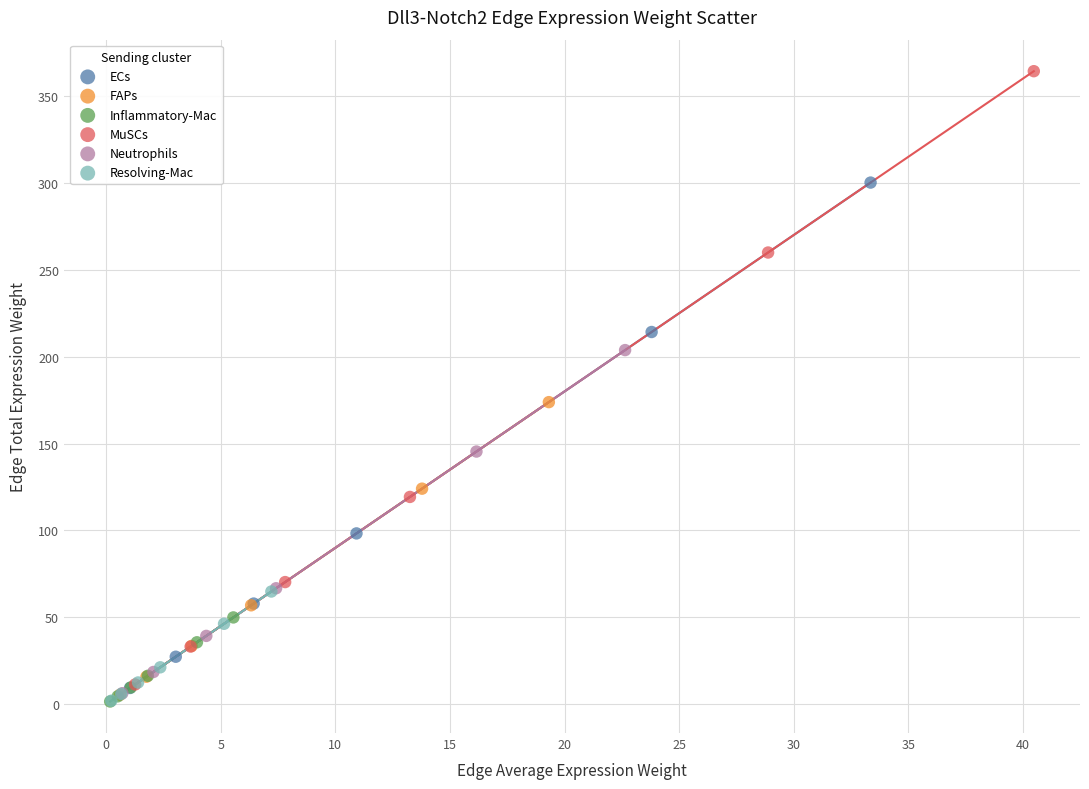

Which series reaches the maximum Y coordinate?

MuSCs